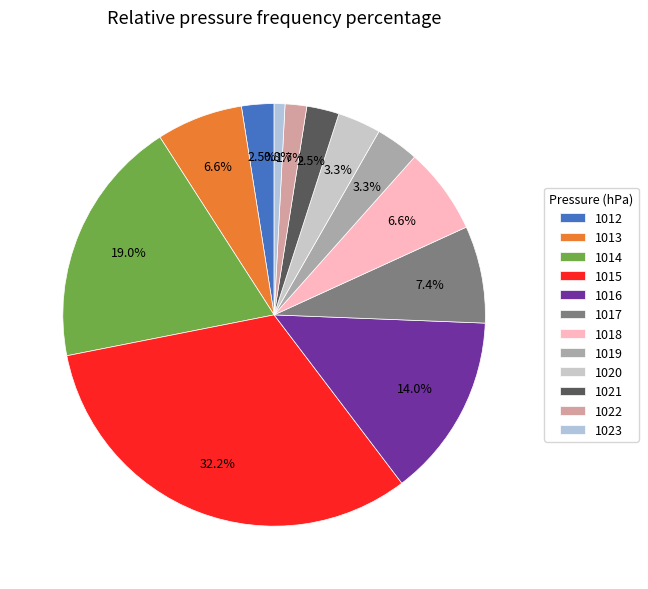

To the nearest percent, what is the difference between the 1018 and 1016 slice percentages?

7%